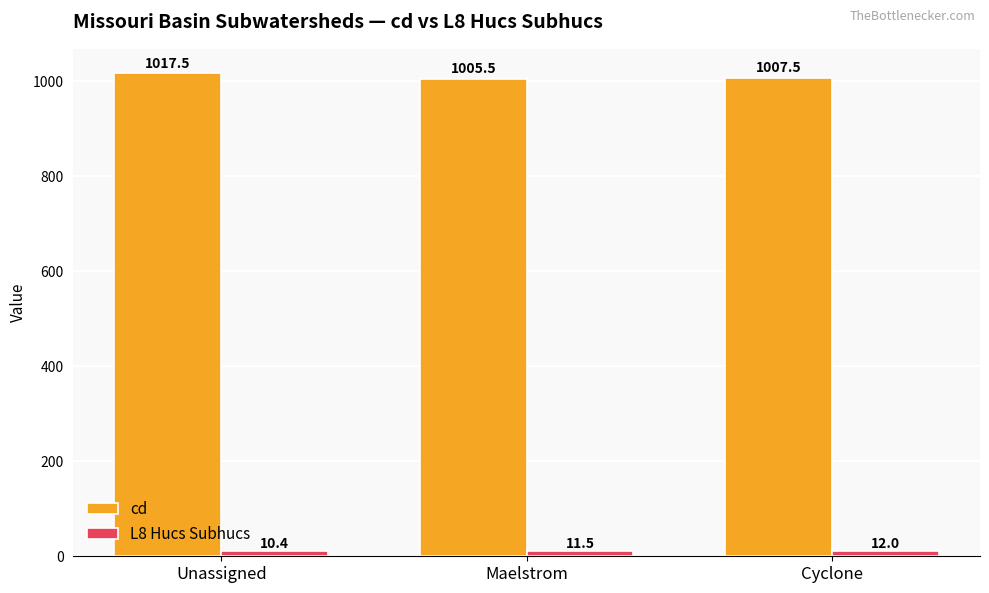

How many categories are shown in the chart?

3